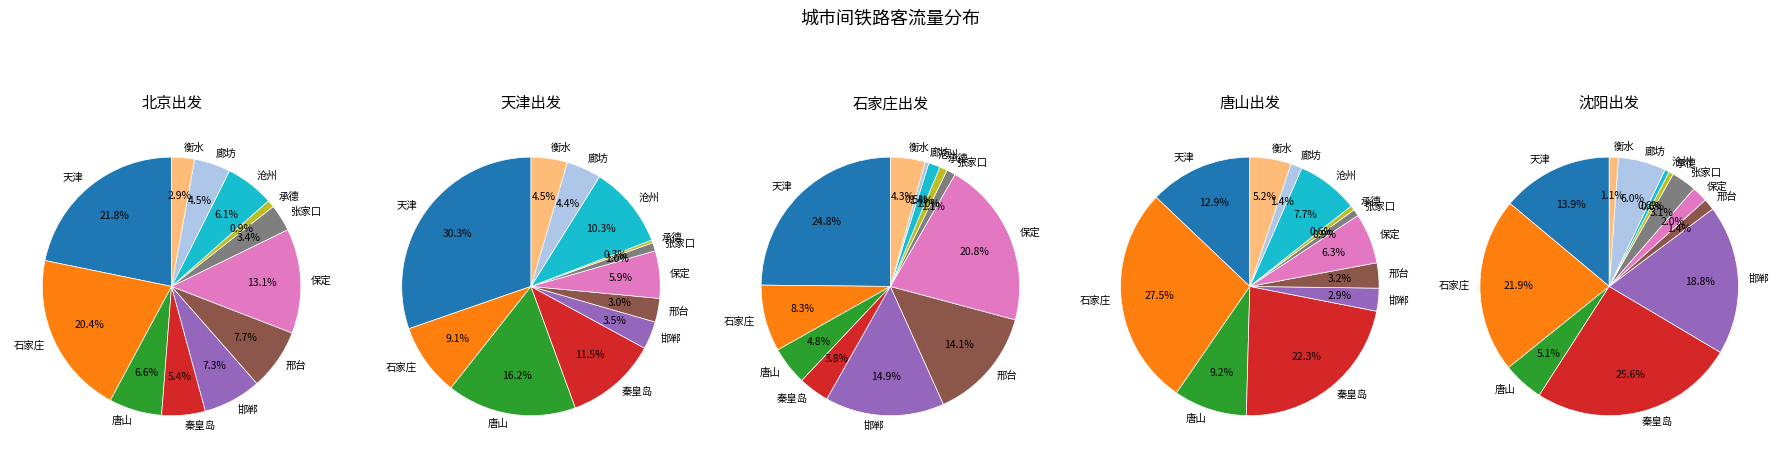

To the nearest percent, what is the average slice percentage?

8%